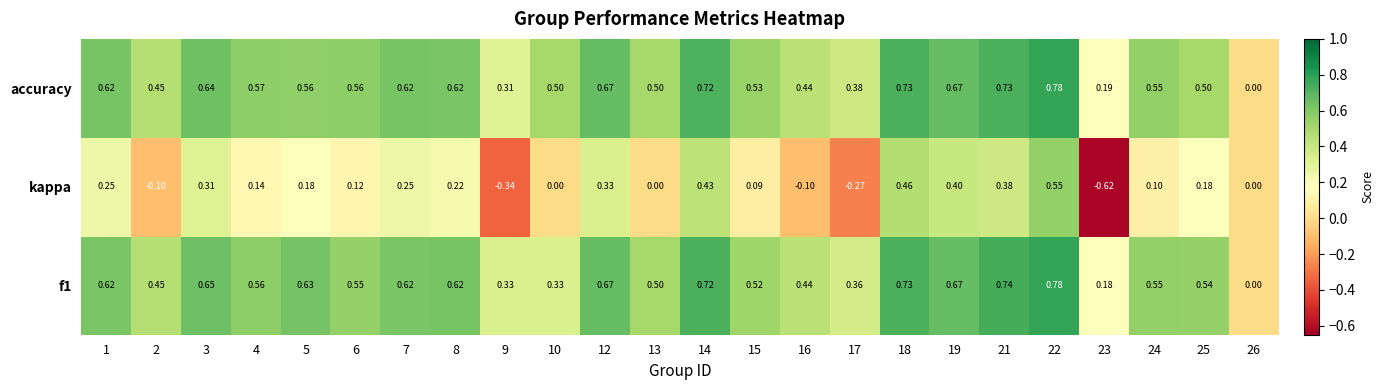

Which series has the largest range (max minus min)?

kappa